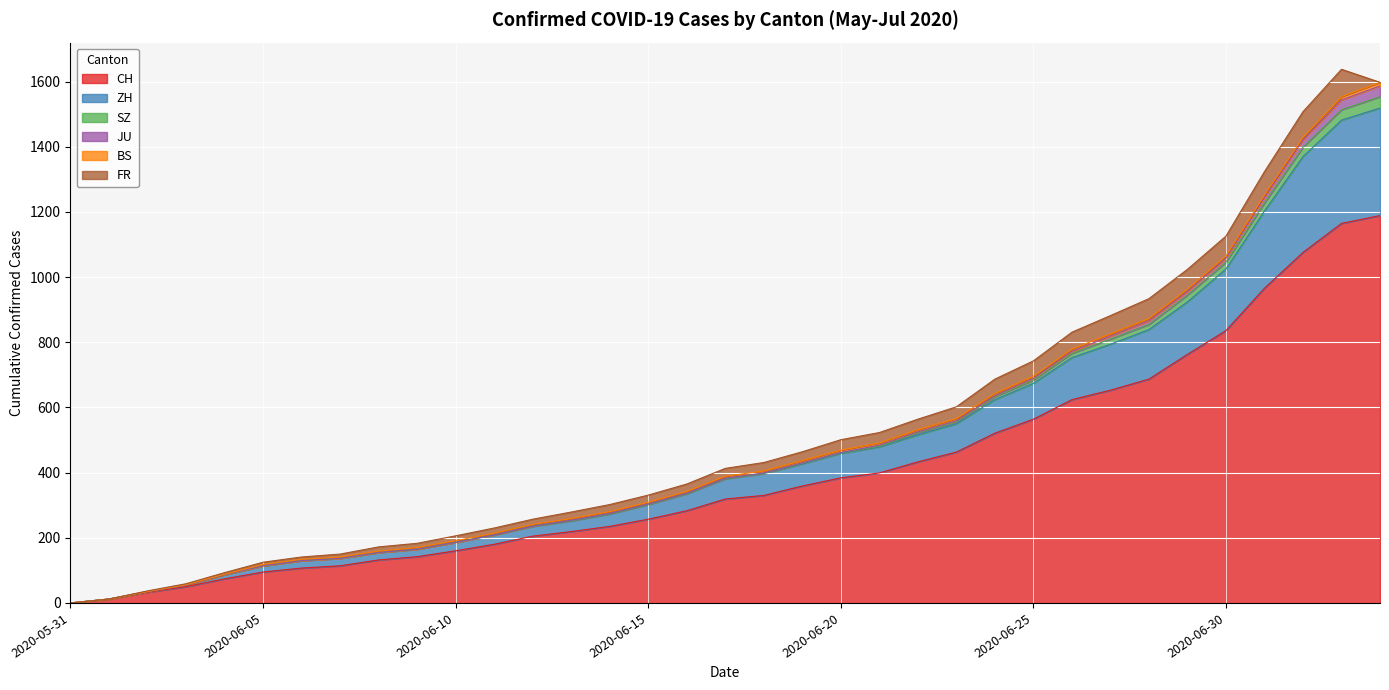

True or false: BS has a value of 15 at 2020-07-04.

False